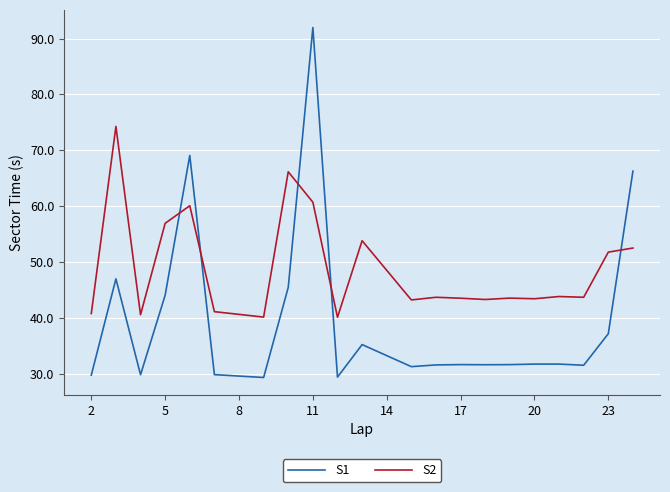

How many times do S2 and S1 cross each other?

5